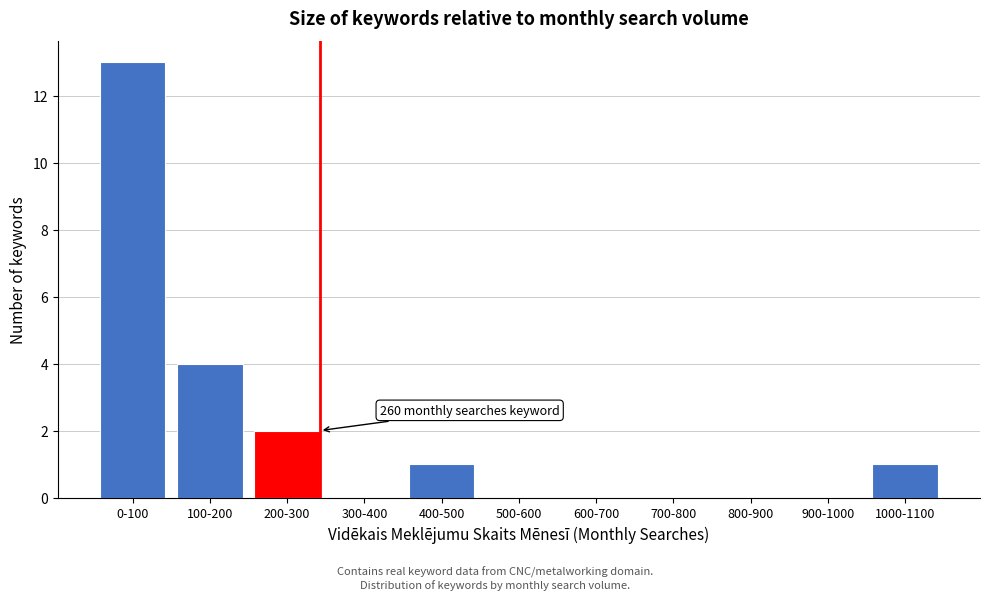

Reading left to right, extract all data points from this chart.

0-100=13	100-200=4	200-300=2	300-400=0	400-500=1	500-600=0	600-700=0	700-800=0	800-900=0	900-1000=0	1000-1100=1